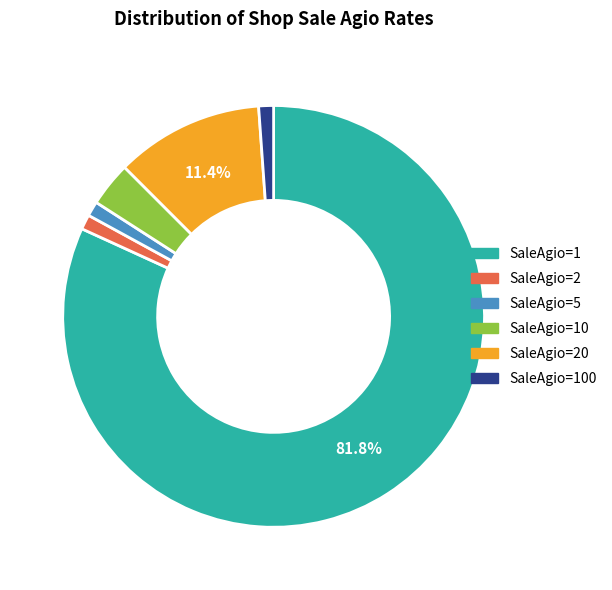

To the nearest percent, what is the difference between the largest and smallest slice percentages?

81%